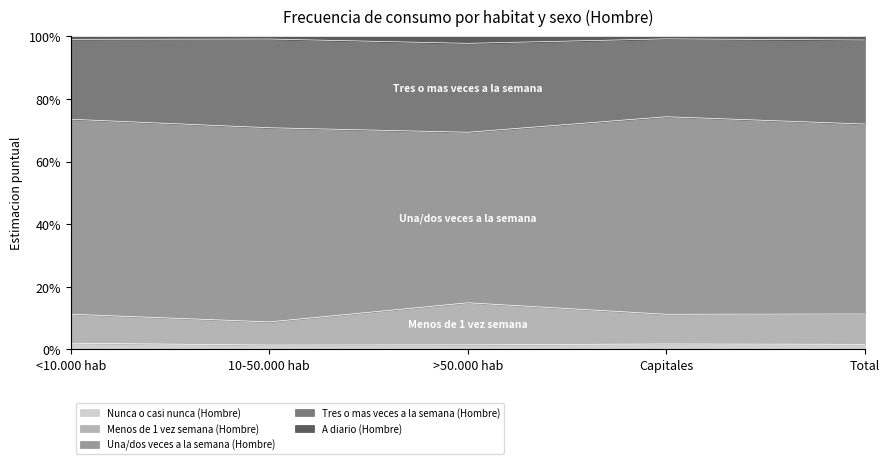

What is the label of the 1st point from the right?

Total